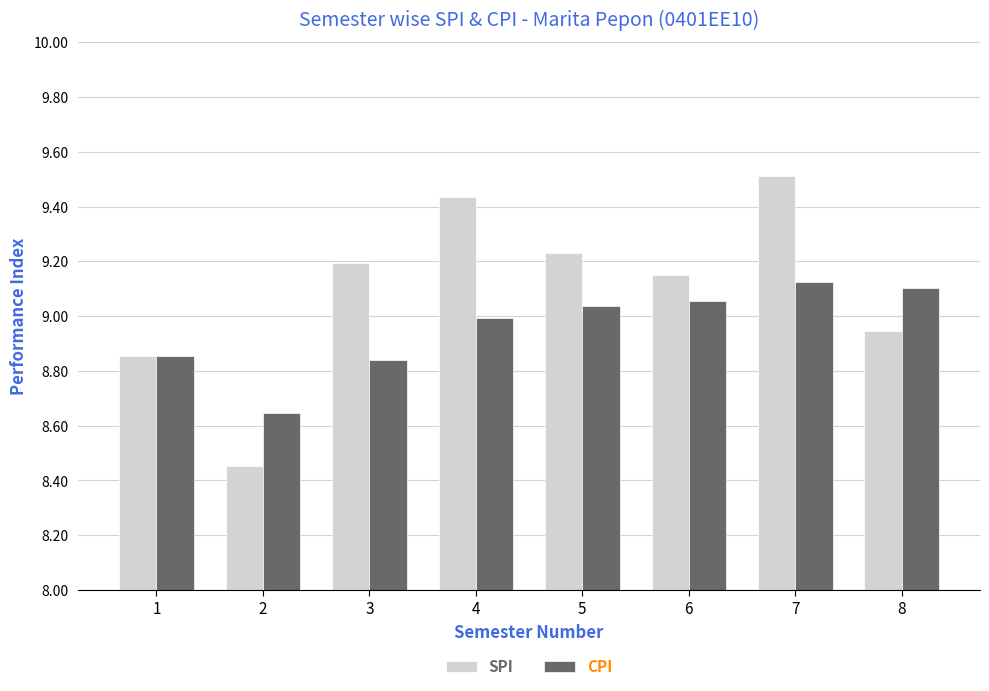

Does the chart contain stacked bars?

No